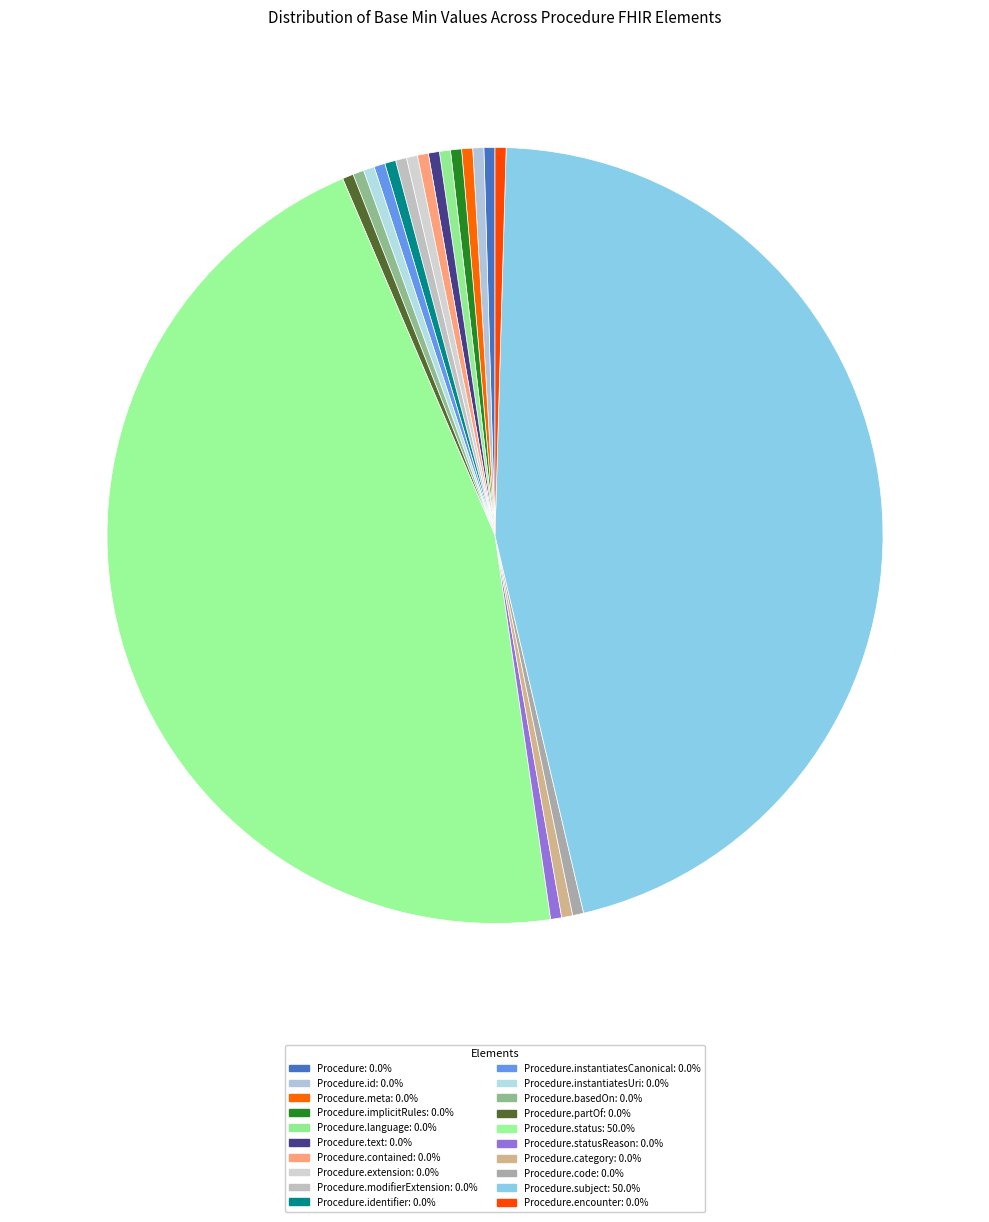

Count the number of slices in the pie.

20